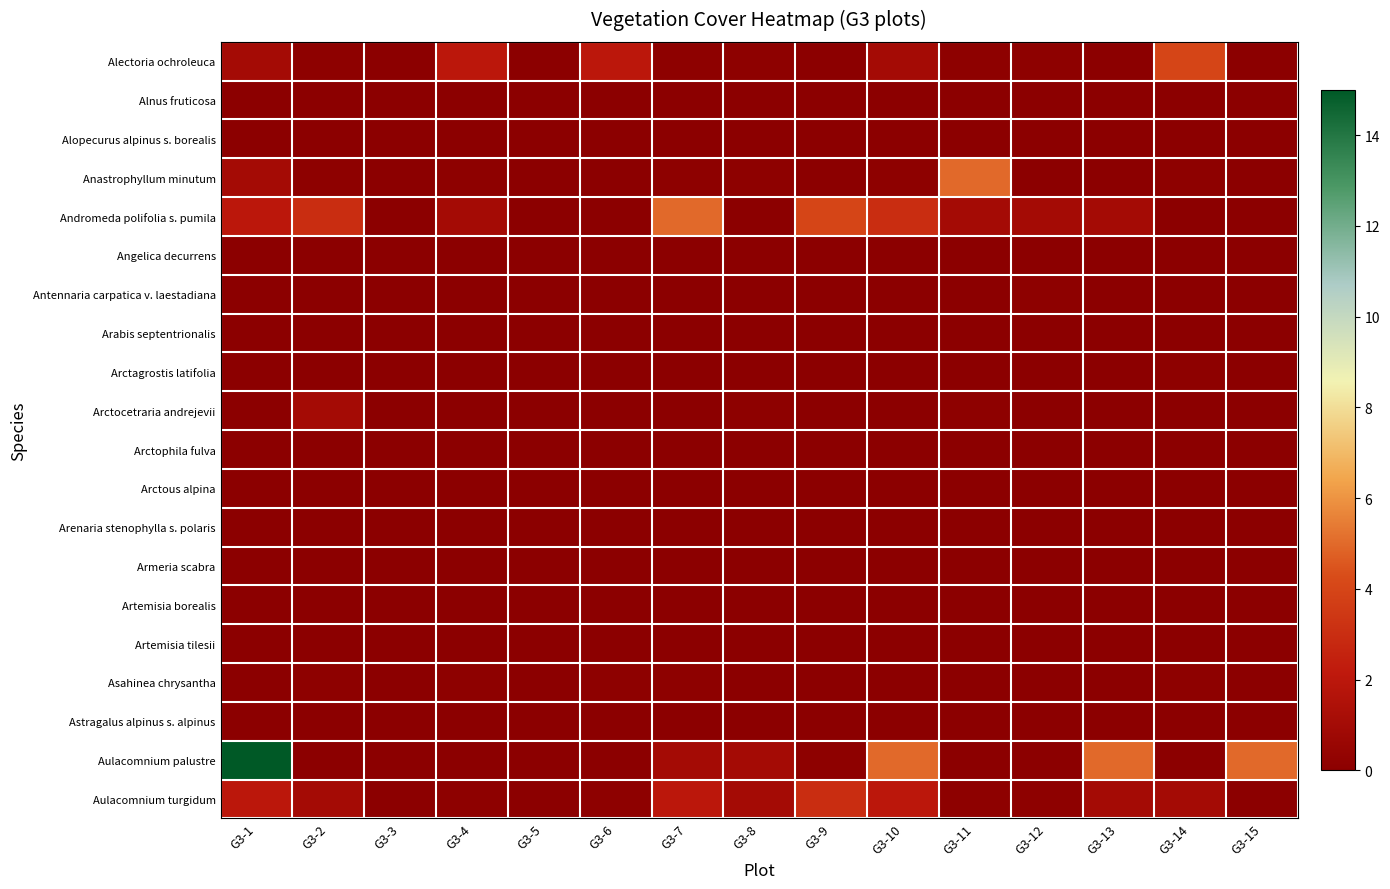

Which series has the widest spread of values?

Aulacomnium palustre